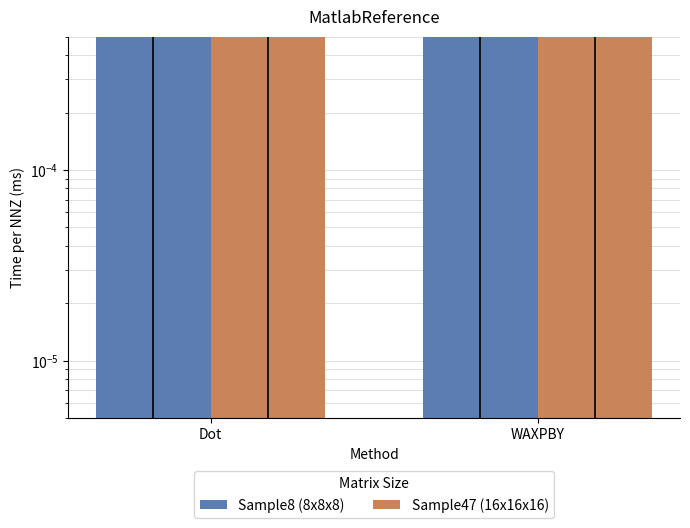

Which series has the largest total across all categories?

Sample8 (8x8x8)